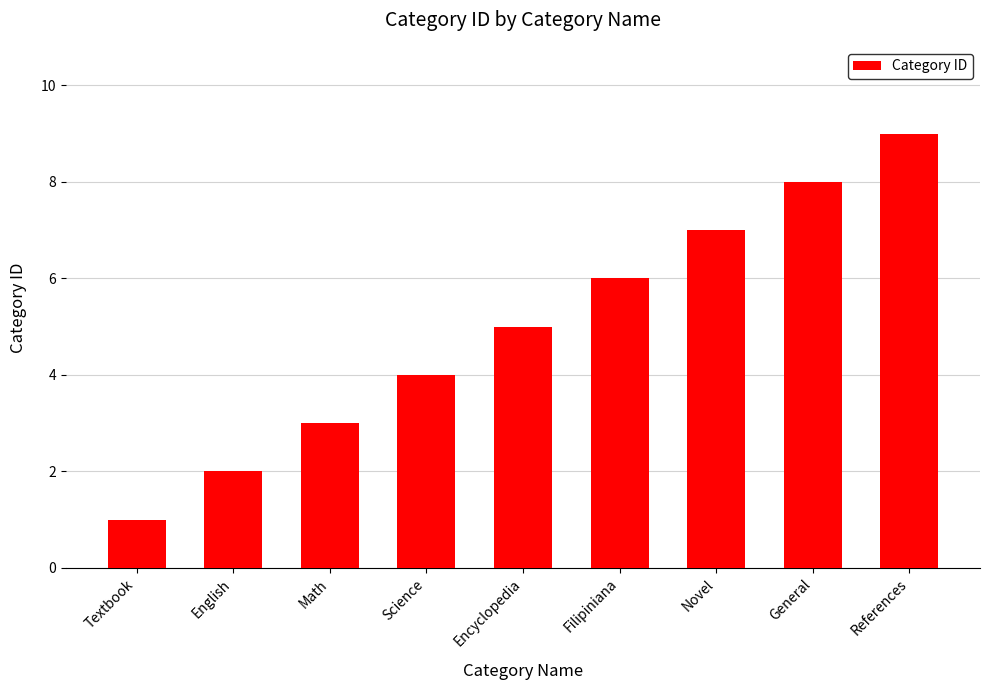

Does the chart contain any negative values?

No